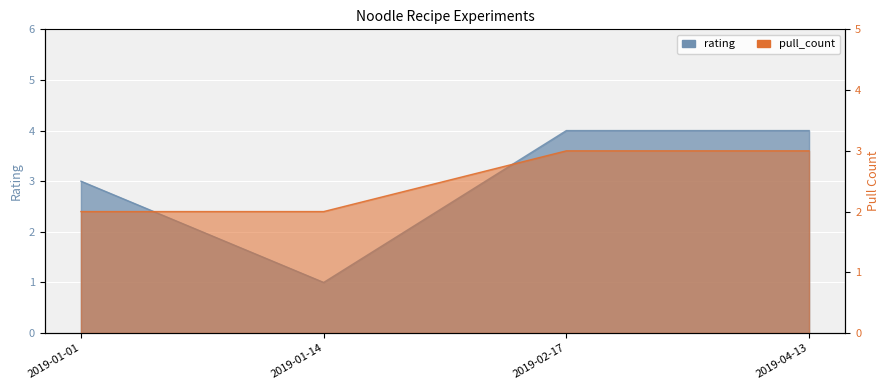

Reading right to left, extract all data points from this chart.

rating: 2019-04-13=4	2019-02-17=4	2019-01-14=1	2019-01-01=3
pull_count: 2019-04-13=3	2019-02-17=3	2019-01-14=2	2019-01-01=2